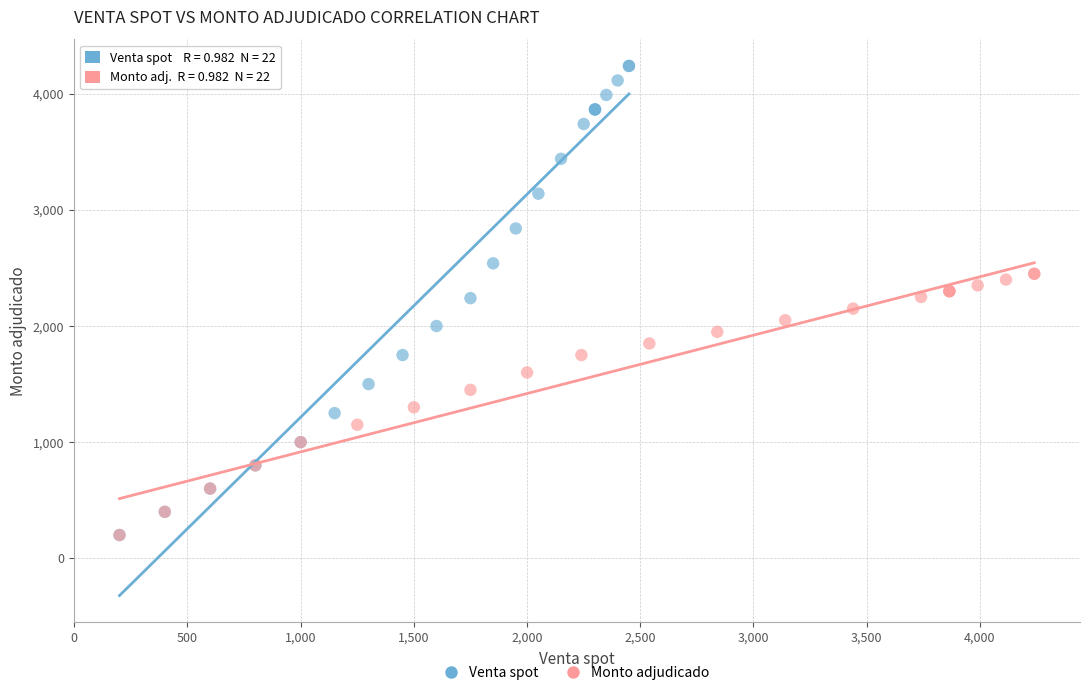

Which series contains the highest Y value?

Venta spot